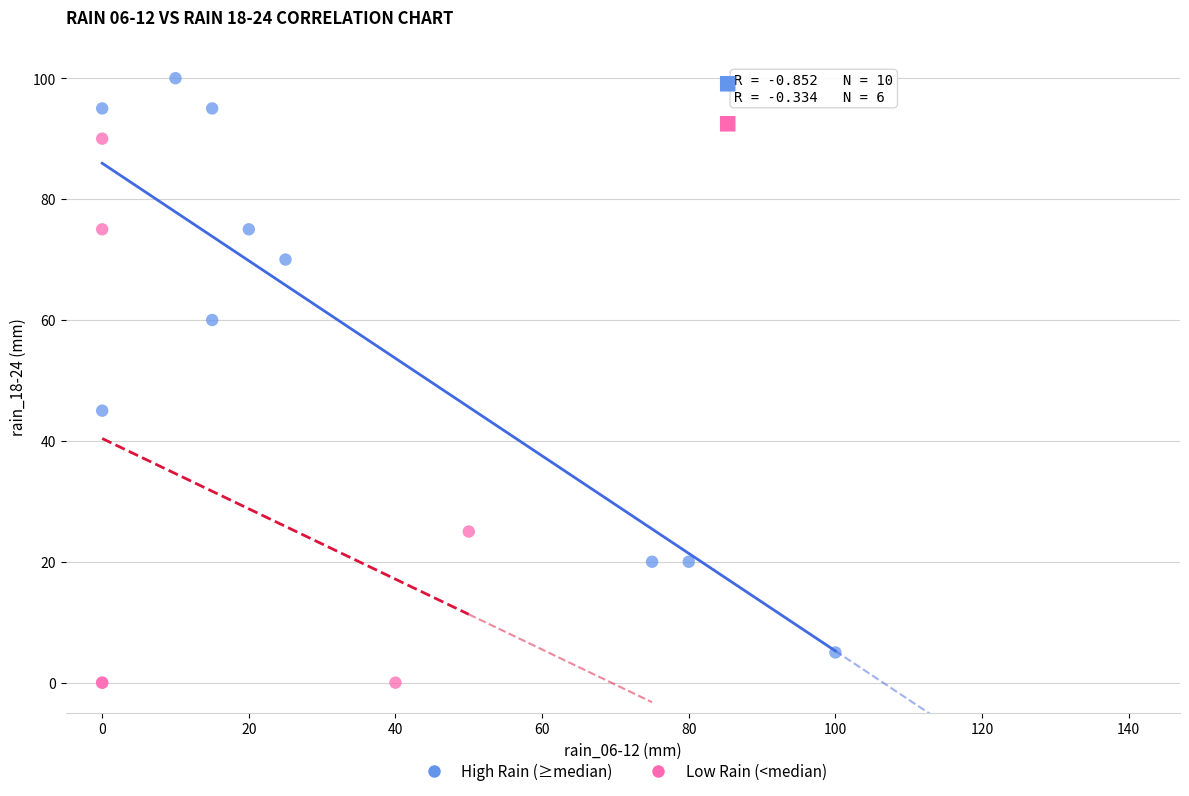

Which series reaches the minimum Y coordinate?

Low Rain (<median)